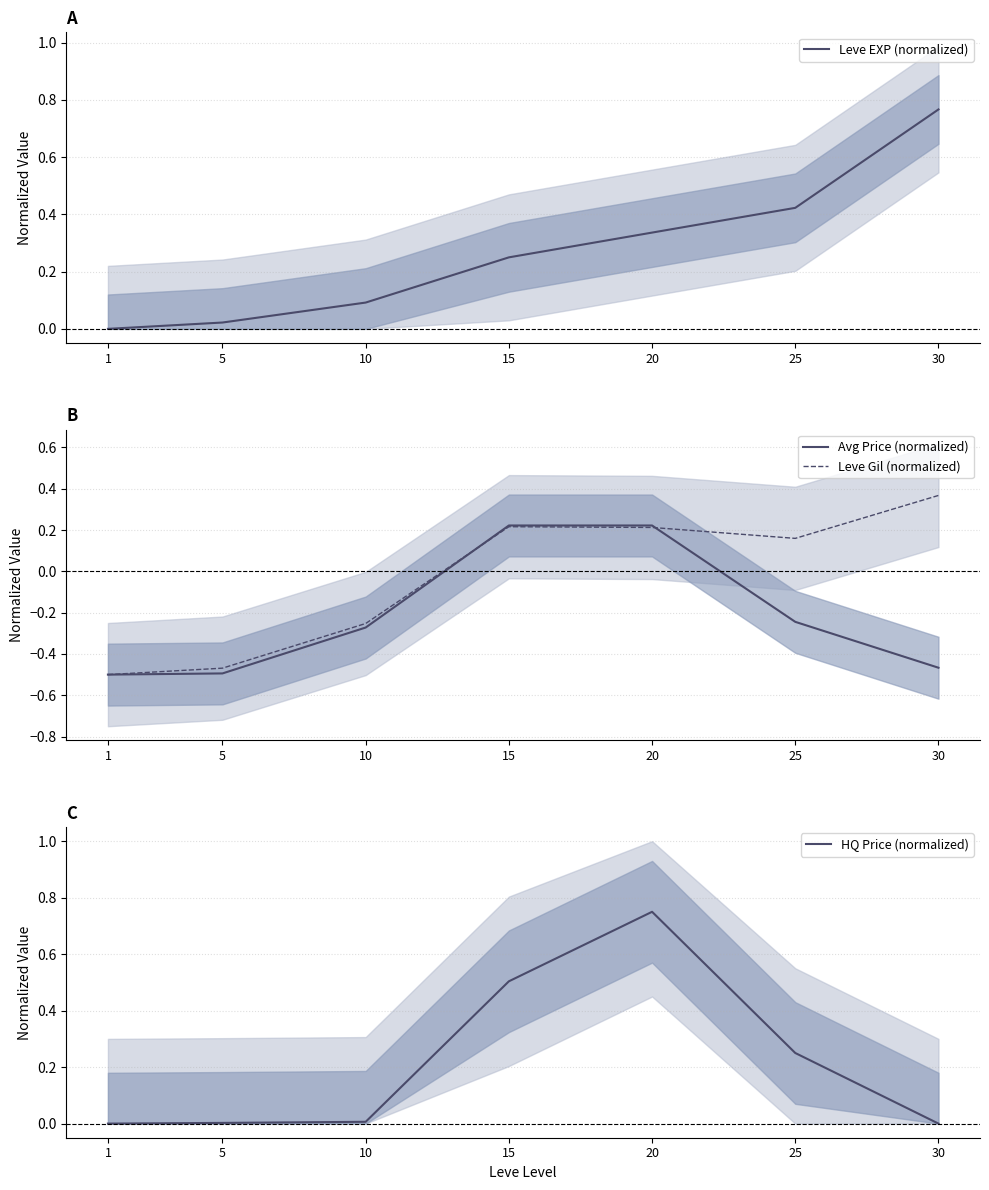

True or false: Avg Price (normalized) has more than 0 interior local peaks.

True